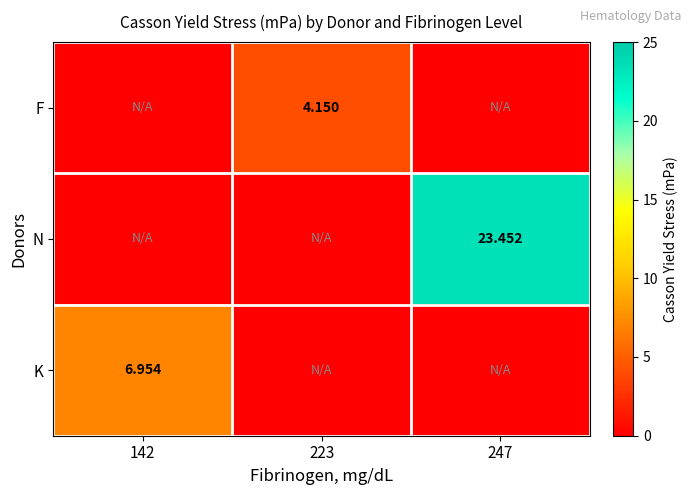

Which category has the highest value in the N series?

247